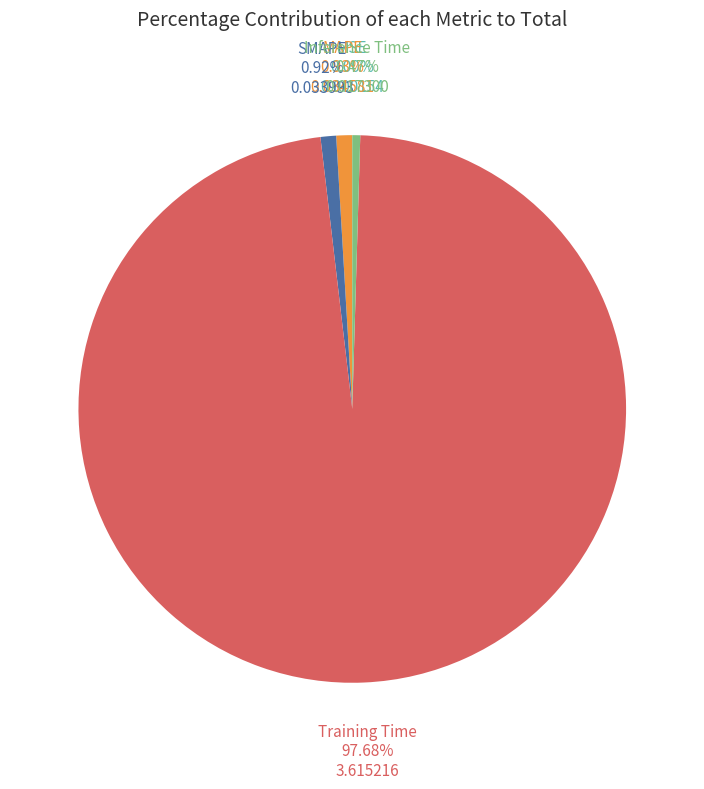

To the nearest percent, what is the difference between the largest and smallest slice percentages?

98%